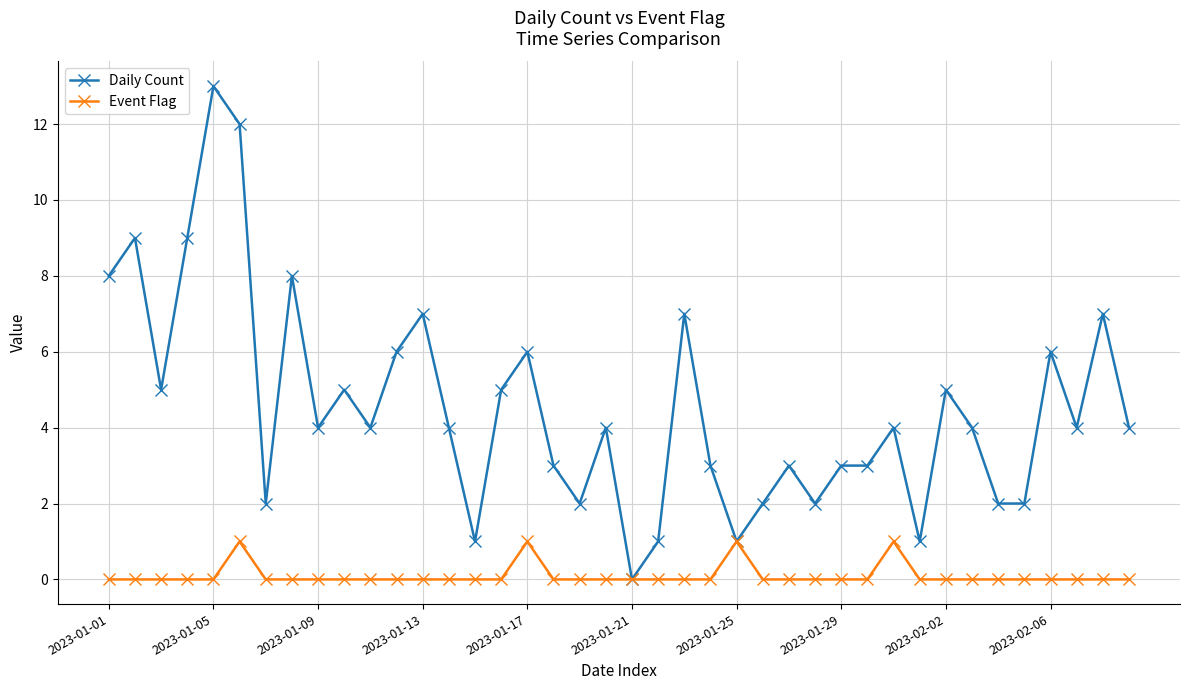

Reading right to left, transcribe all the data shown in this chart.

Daily Count: 4	7	4	6	2	2	4	5	1	4	3	3	2	3	2	1	3	7	1	0	4	2	3	6	5	1	4	7	6	4	5	4	8	2	12	13	9	5	9	8
Event Flag: 0	0	0	0	0	0	0	0	0	1	0	0	0	0	0	1	0	0	0	0	0	0	0	1	0	0	0	0	0	0	0	0	0	0	1	0	0	0	0	0